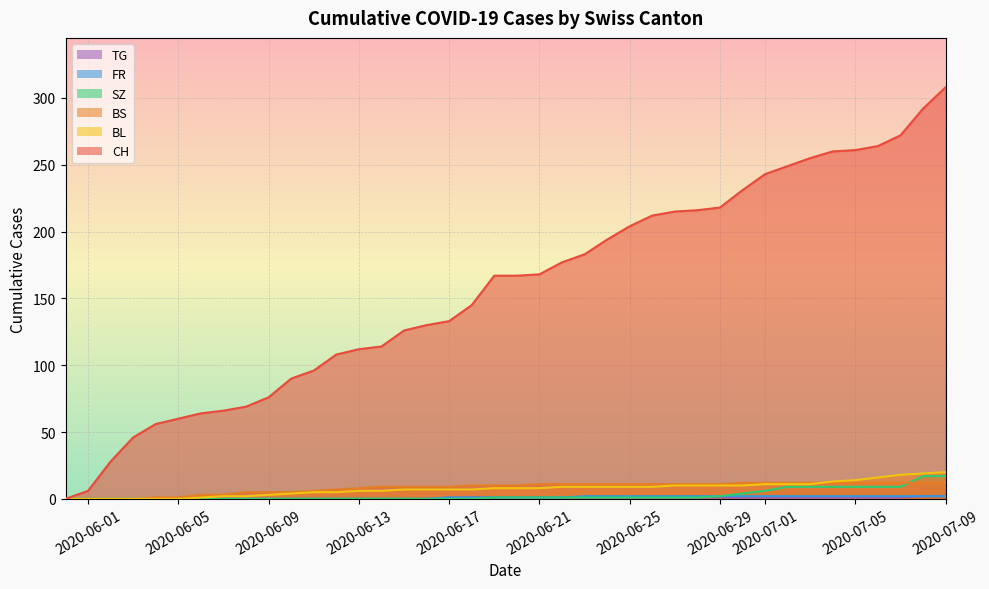

Which has a higher value, 0 or 8?

8